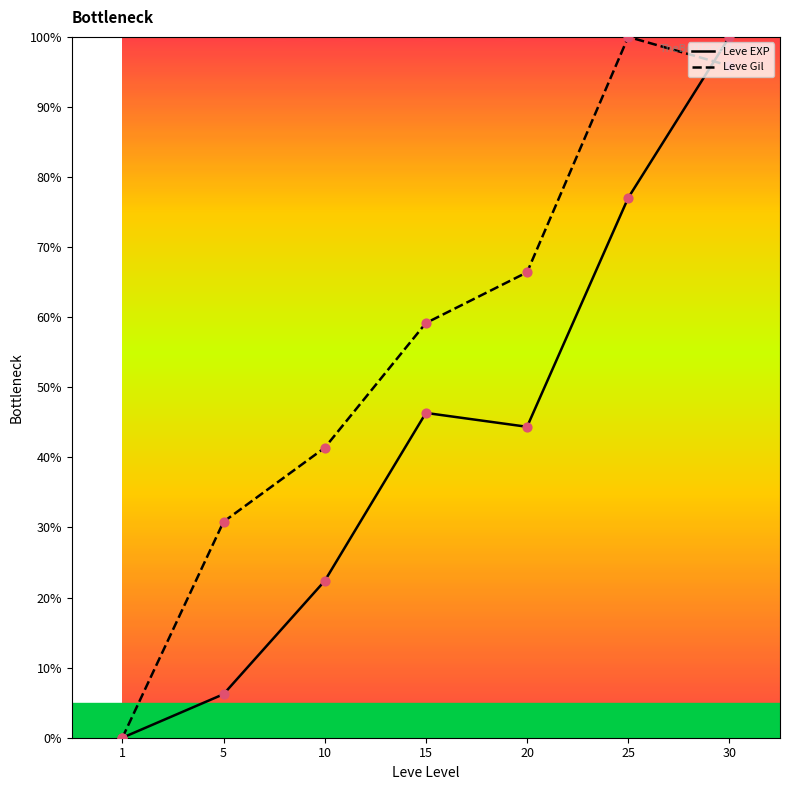

Which series changed the most between 1 and 5?

Leve Gil